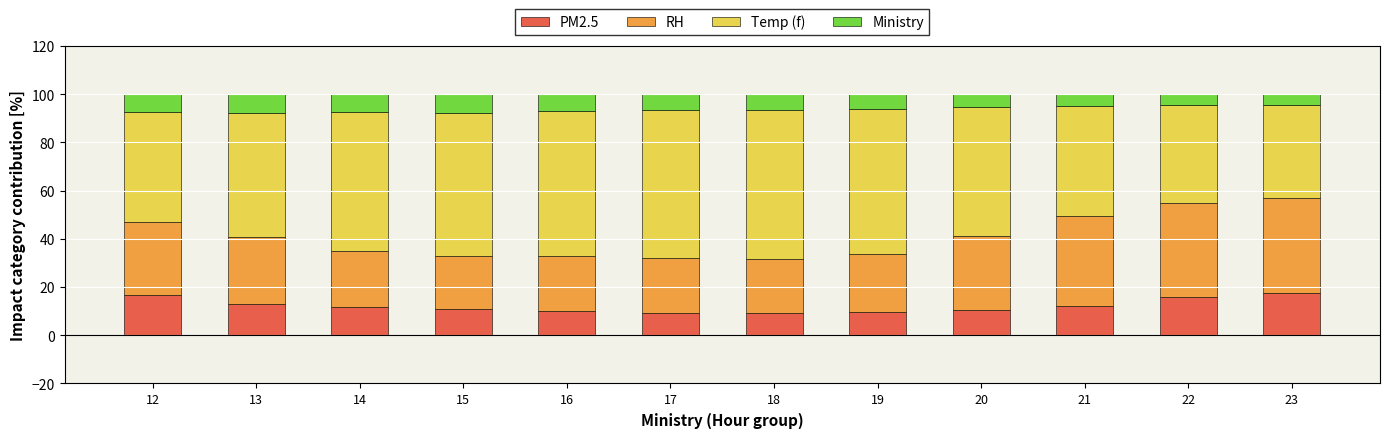

What is the highest value of the PM2.5 series?

17.6